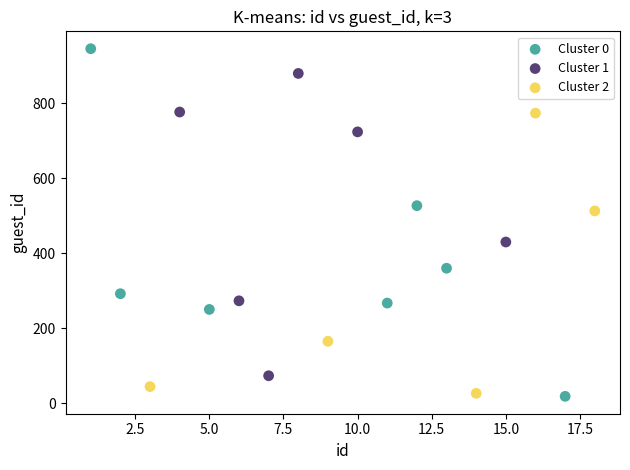

Which series reaches the maximum Y coordinate?

Cluster 0